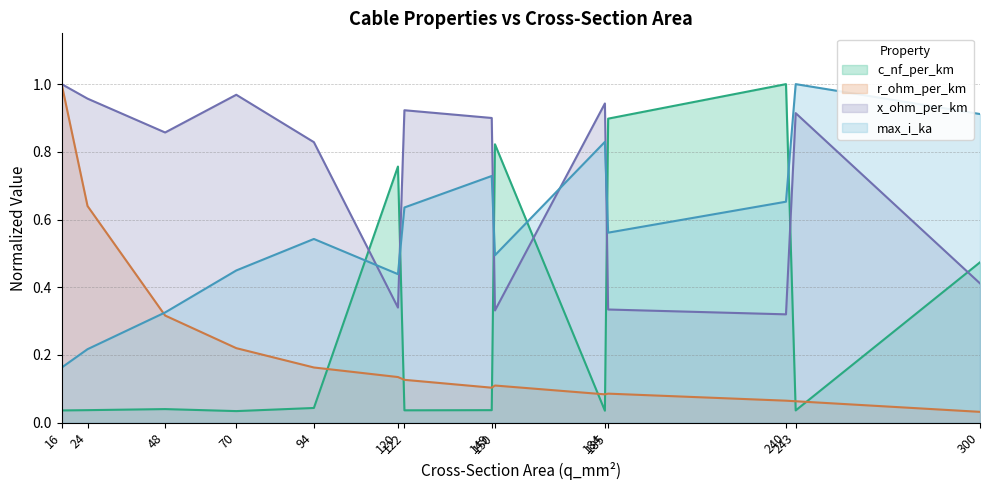

Reading left to right, what are all the values shown in this chart?

c_nf_per_km: 0.0	0.0	0.0	0.0	0.0	0.8	0.0	0.0	0.8	0.0	0.9	1.0	0.0	0.5
x_ohm_per_km: 1.0	1.0	0.9	1.0	0.8	0.3	0.9	0.9	0.3	0.9	0.3	0.3	0.9	0.4
max_i_ka: 0.2	0.2	0.3	0.4	0.5	0.4	0.6	0.7	0.5	0.8	0.6	0.7	1.0	0.9
r_ohm_per_km: 1.0	0.6	0.3	0.2	0.2	0.1	0.1	0.1	0.1	0.1	0.1	0.1	0.1	0.0